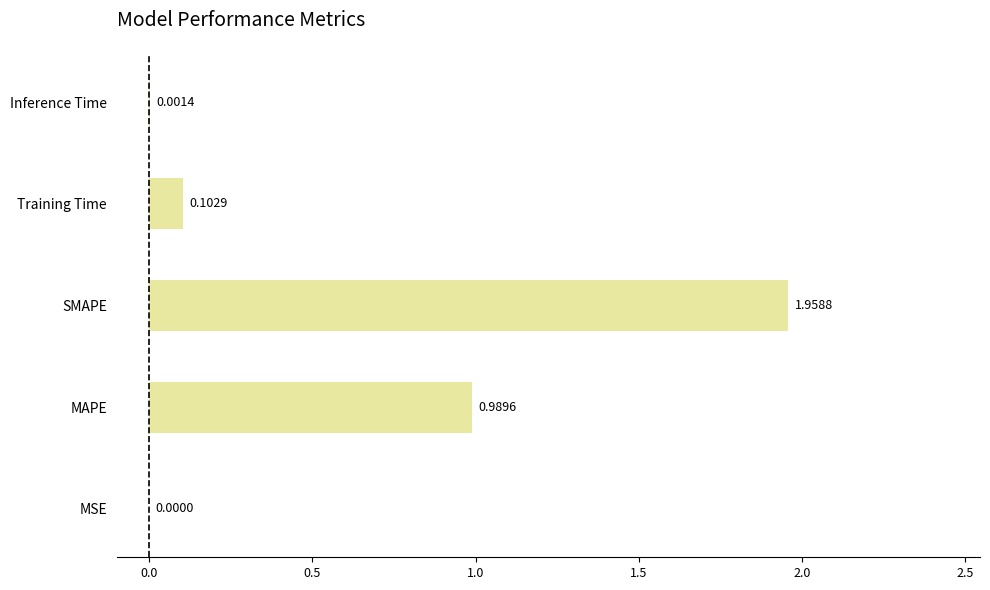

At which category does the chart reach its peak across all series?

SMAPE